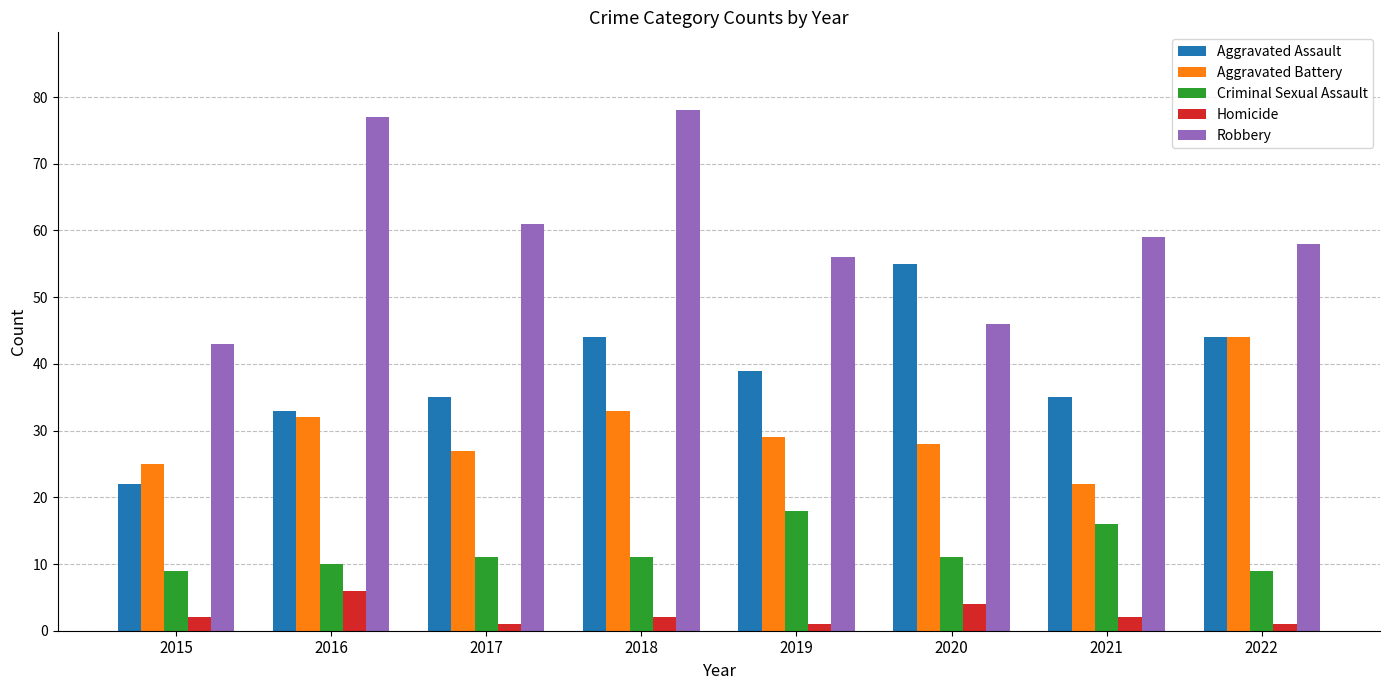

Which series has the widest spread of values?

Robbery